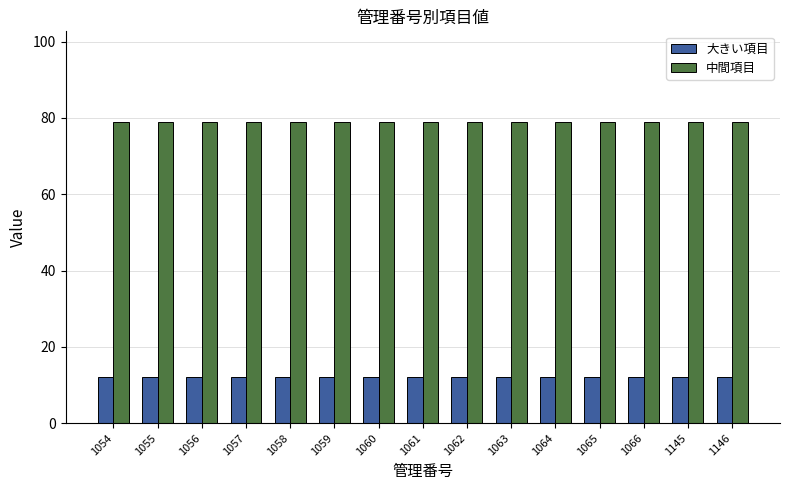

True or false: 大きい項目 has a value of 12 at 1055.

True